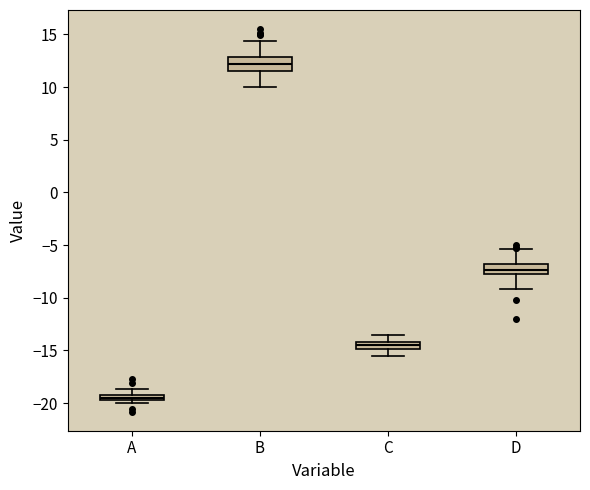

Which box's median line is the highest?

B